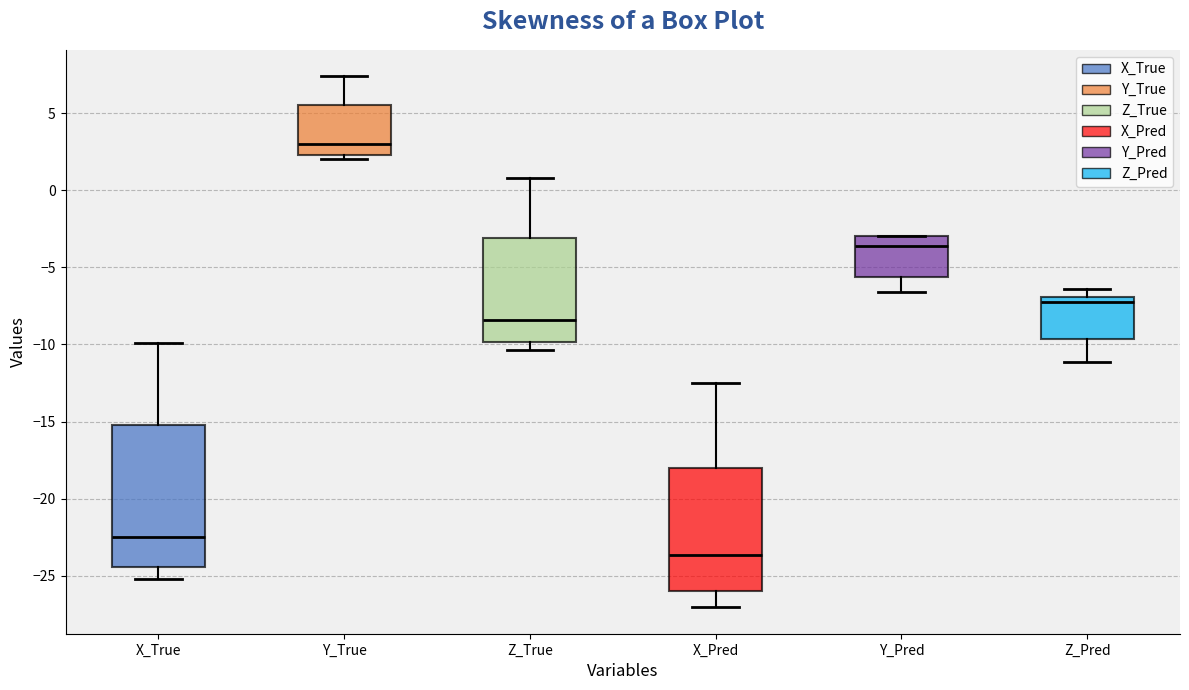

Reading left to right, transcribe this box plot: for each box, give where its median line is, the range the box spans, and where its two whiskers end, as read against the y-axis. The values are not printed on the chart, so give them approximately, as read against the axis.

X_True: median -22.5, box -24.5 to -15.0, whiskers -25.0 to -10.0
Y_True: median 3.0, box 2.5 to 5.5, whiskers 2.0 to 7.5
Z_True: median -8.5, box -10.0 to -3.0, whiskers -10.5 to 1.0
X_Pred: median -23.5, box -26.0 to -18.0, whiskers -27.0 to -12.5
Y_Pred: median -3.5, box -5.5 to -3.0, whiskers -6.5 to -3.0
Z_Pred: median -7.5, box -9.5 to -7.0, whiskers -11.0 to -6.5